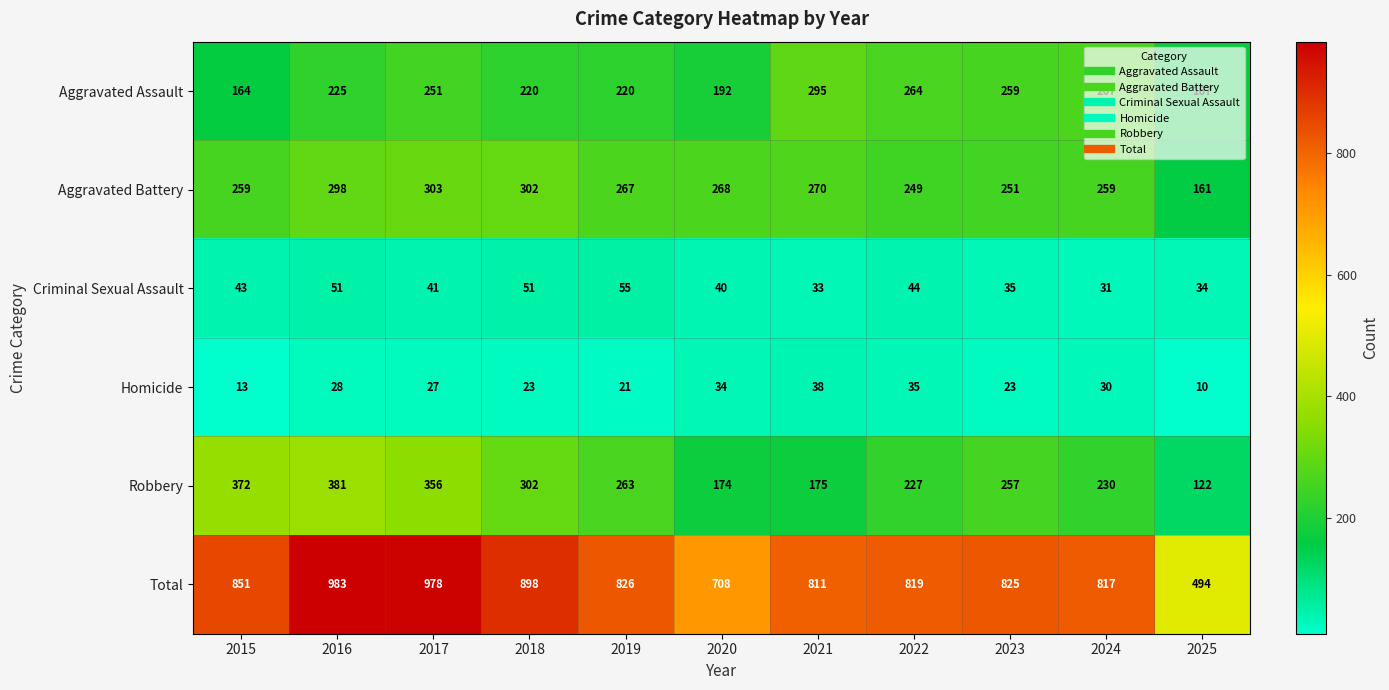

What is the difference between the maximum and minimum values in the Aggravated Assault series?

131